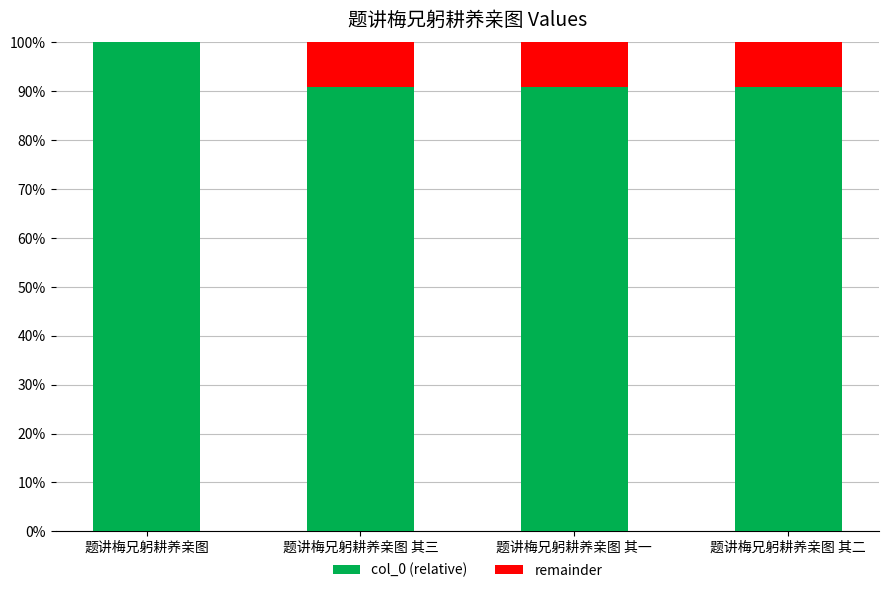

Is it true that col_0 (relative) equals 119.7 at 题讲梅兄躬耕养亲图 其一?

False